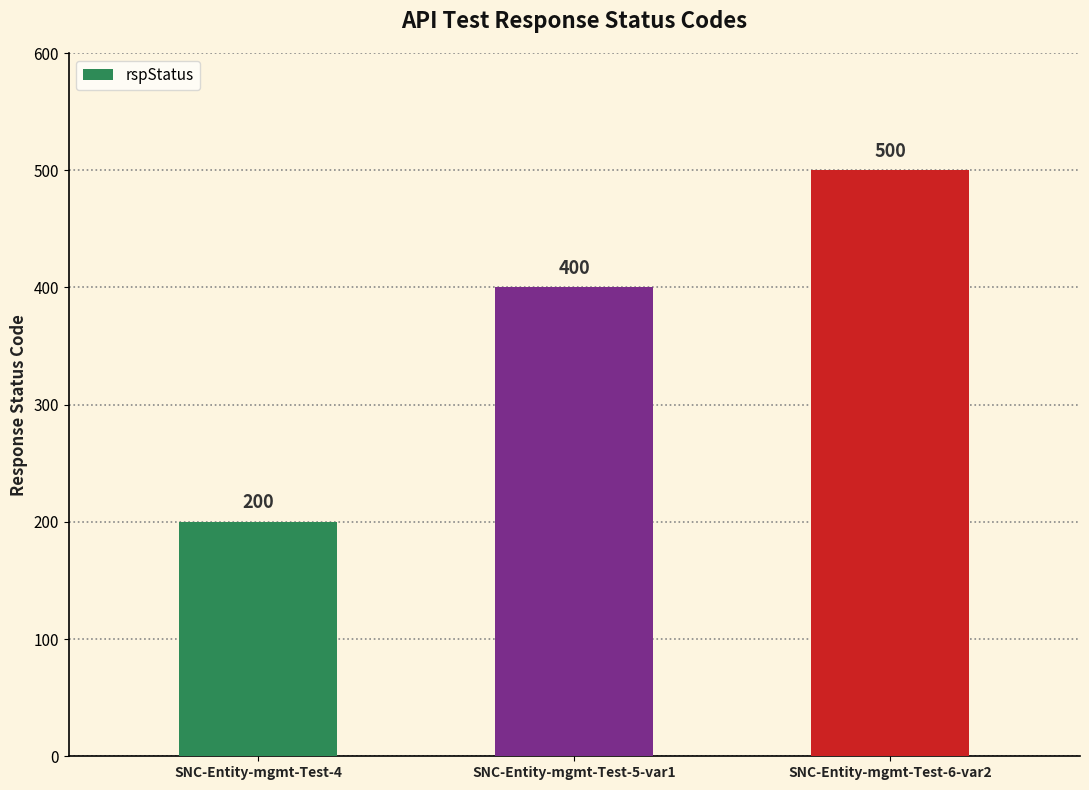

The value at SNC-Entity-mgmt-Test-4 is 200. True or false?

True